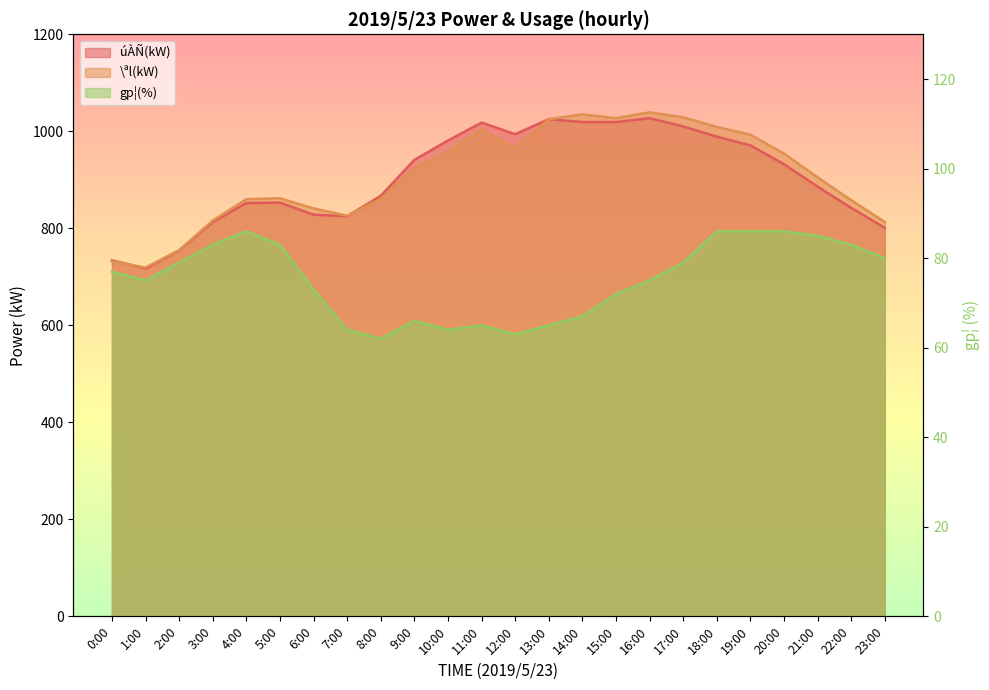

Is it true that gp¦(%) equals 64 at 10:00?

True